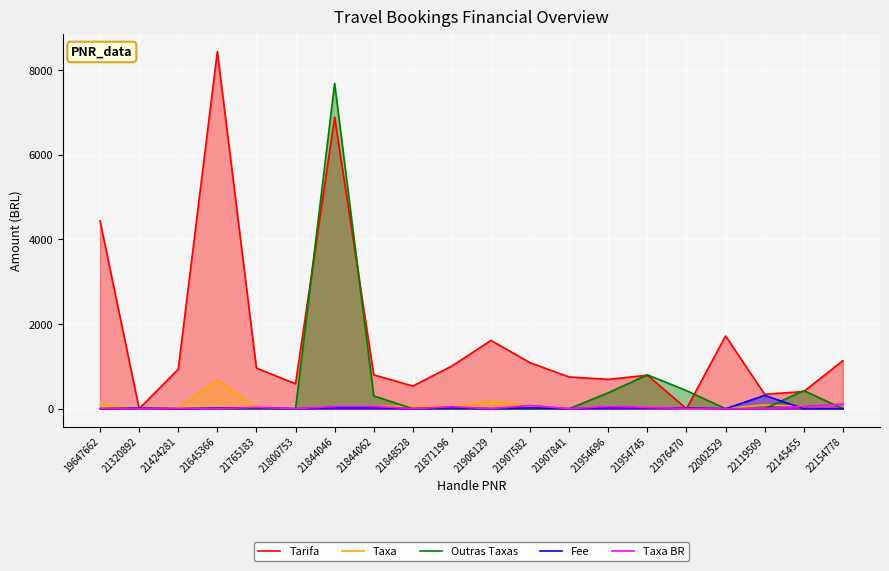

Reading left to right, list all the values displayed in this chart.

Tarifa: 4440.0	0.0	933.0	8442.8	960.4	588.7	6893.3	800.8	535.3	1008.9	1613.4	1086.5	749.2	693.5	791.4	0.0	1719.0	339.0	406.5	1134.4
Taxa: 103.6	0.0	18.7	683.8	30.9	0.0	55.6	55.6	60.6	47.4	172.6	78.2	0.0	55.6	31.4	0.0	0.0	91.0	55.6	107.3
Outras Taxas: 0.0	0.0	0.0	0.0	0.0	0.0	7690.8	303.6	0.0	0.0	0.0	0.0	0.0	376.8	800.7	427.4	0.0	0.0	428.3	0.0
Fee: 0.0	14.2	0.0	14.2	20.2	0.0	20.0	19.9	0.0	19.8	0.0	20.2	0.0	20.6	20.6	20.7	0.0	313.6	0.0	0.0
Taxa BR: 0.0	0.0	0.0	0.0	30.9	0.0	55.6	55.6	0.0	47.4	0.0	78.2	0.0	55.6	31.4	7.9	0.0	0.0	55.6	107.3